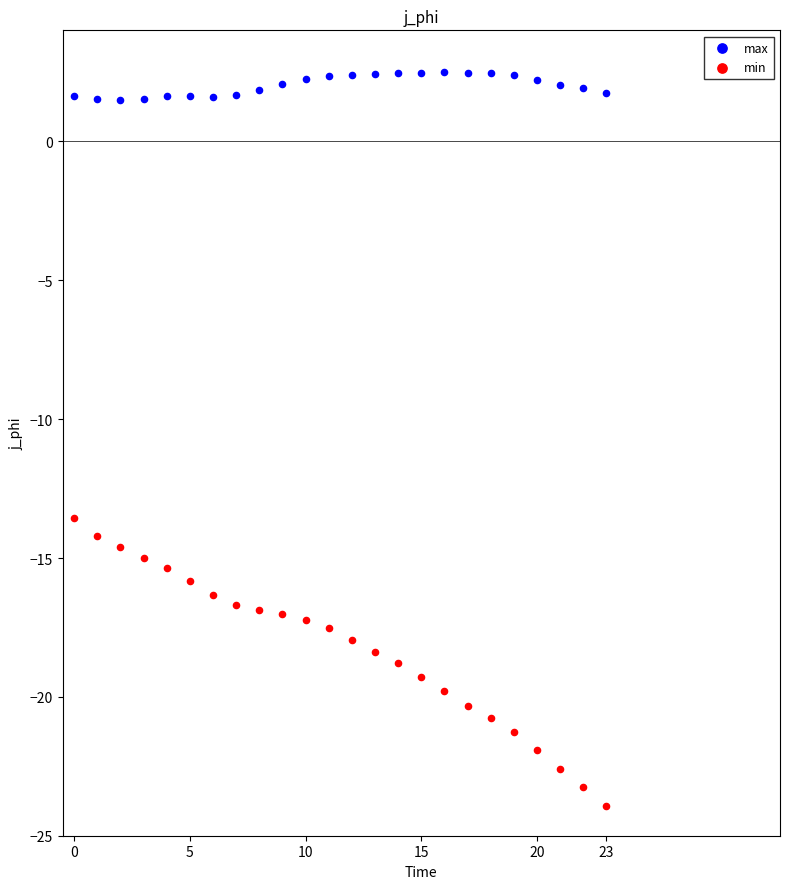

Which series has the largest Y range (max minus min)?

min